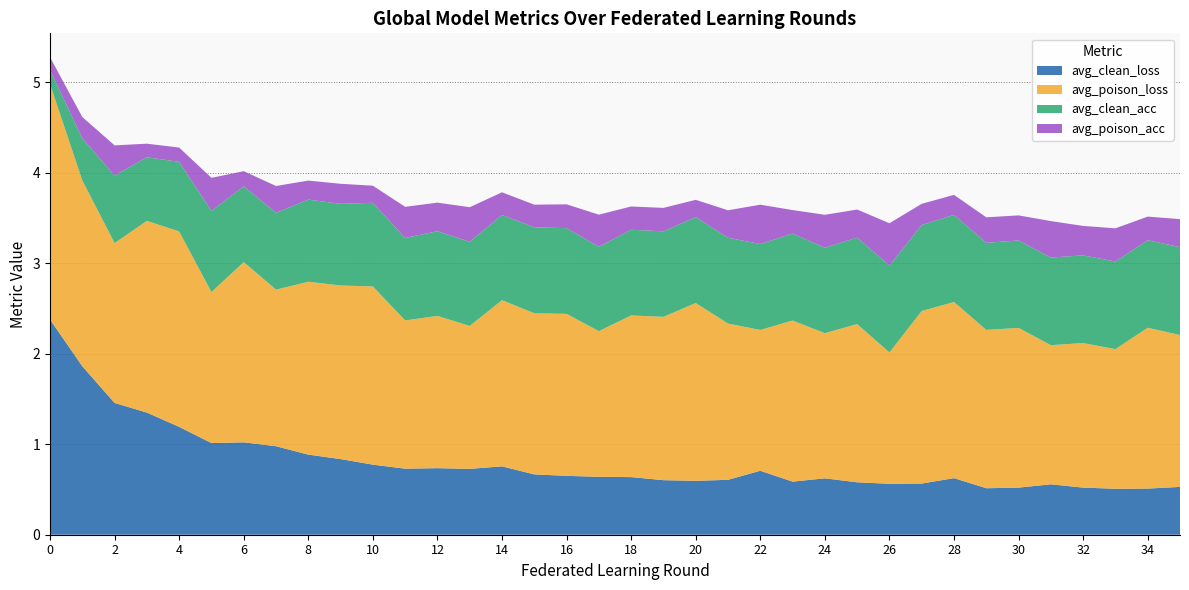

Reading left to right, what are all the values shown in this chart?

avg_clean_loss: 0=2.4	1=1.9	2=1.5	3=1.3	4=1.2	5=1.0	6=1.0	7=1.0	8=0.9	9=0.8	10=0.8	11=0.7	12=0.7	13=0.7	14=0.8	15=0.7	16=0.7	17=0.6	18=0.6	19=0.6	20=0.6	21=0.6	22=0.7	23=0.6	24=0.6	25=0.6	26=0.6	27=0.6	28=0.6	29=0.5	30=0.5	31=0.6	32=0.5	33=0.5	34=0.5	35=0.5
avg_poison_loss: 0=2.6	1=2.1	2=1.8	3=2.1	4=2.2	5=1.7	6=2.0	7=1.7	8=1.9	9=1.9	10=2.0	11=1.6	12=1.7	13=1.6	14=1.8	15=1.8	16=1.8	17=1.6	18=1.8	19=1.8	20=2.0	21=1.7	22=1.6	23=1.8	24=1.6	25=1.7	26=1.5	27=1.9	28=1.9	29=1.7	30=1.8	31=1.5	32=1.6	33=1.5	34=1.8	35=1.7
avg_clean_acc: 0=0.2	1=0.5	2=0.7	3=0.7	4=0.8	5=0.9	6=0.8	7=0.8	8=0.9	9=0.9	10=0.9	11=0.9	12=0.9	13=0.9	14=0.9	15=0.9	16=0.9	17=0.9	18=0.9	19=0.9	20=0.9	21=0.9	22=0.9	23=1.0	24=0.9	25=1.0	26=1.0	27=1.0	28=1.0	29=1.0	30=1.0	31=1.0	32=1.0	33=1.0	34=1.0	35=1.0
avg_poison_acc: 0=0.1	1=0.2	2=0.3	3=0.2	4=0.2	5=0.4	6=0.2	7=0.3	8=0.2	9=0.2	10=0.2	11=0.3	12=0.3	13=0.4	14=0.3	15=0.3	16=0.3	17=0.4	18=0.3	19=0.3	20=0.2	21=0.3	22=0.4	23=0.3	24=0.4	25=0.3	26=0.5	27=0.2	28=0.2	29=0.3	30=0.3	31=0.4	32=0.3	33=0.4	34=0.3	35=0.3